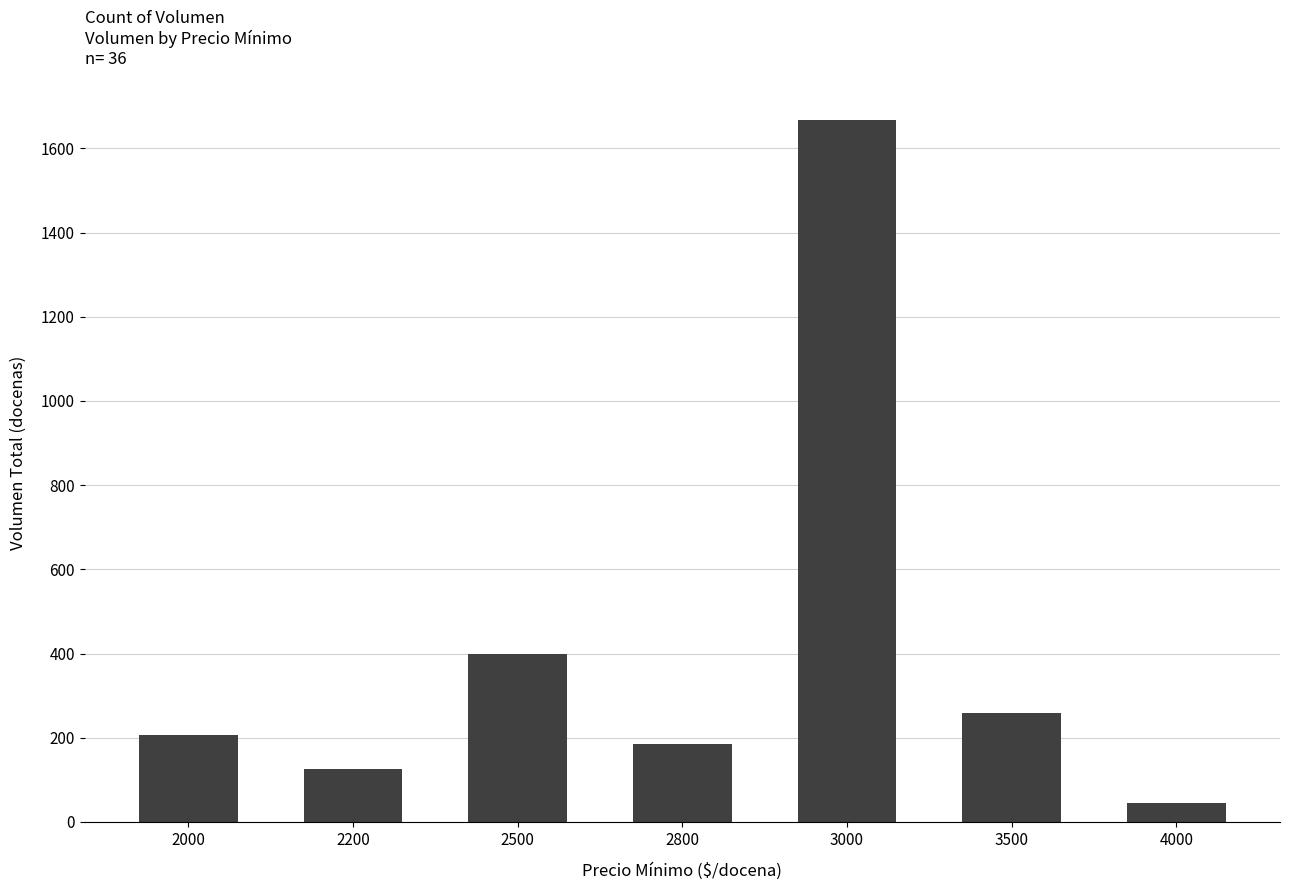

List the labels in order of value, smallest first.

4000, 2200, 2800, 2000, 3500, 2500, 3000